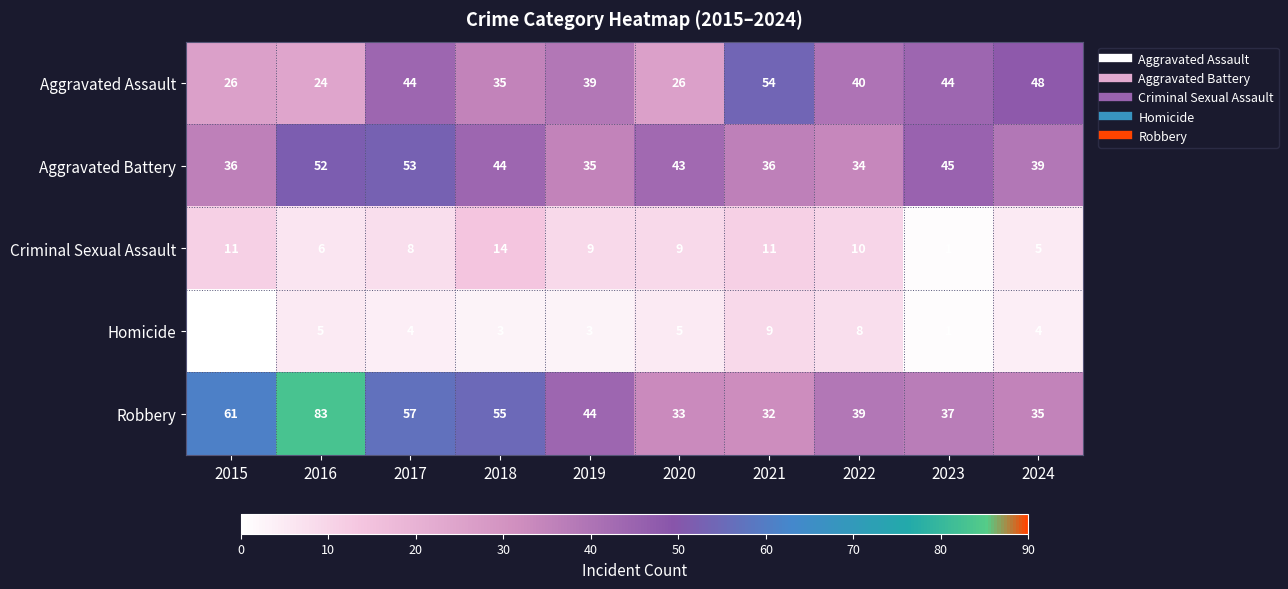

Which series has the widest spread of values?

Robbery